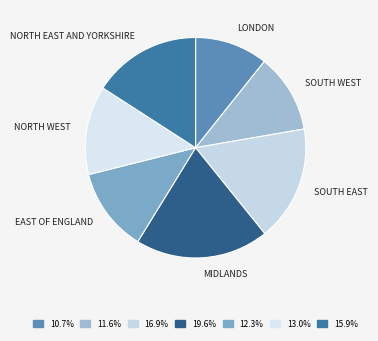

What is the largest slice in the pie chart?

MIDLANDS